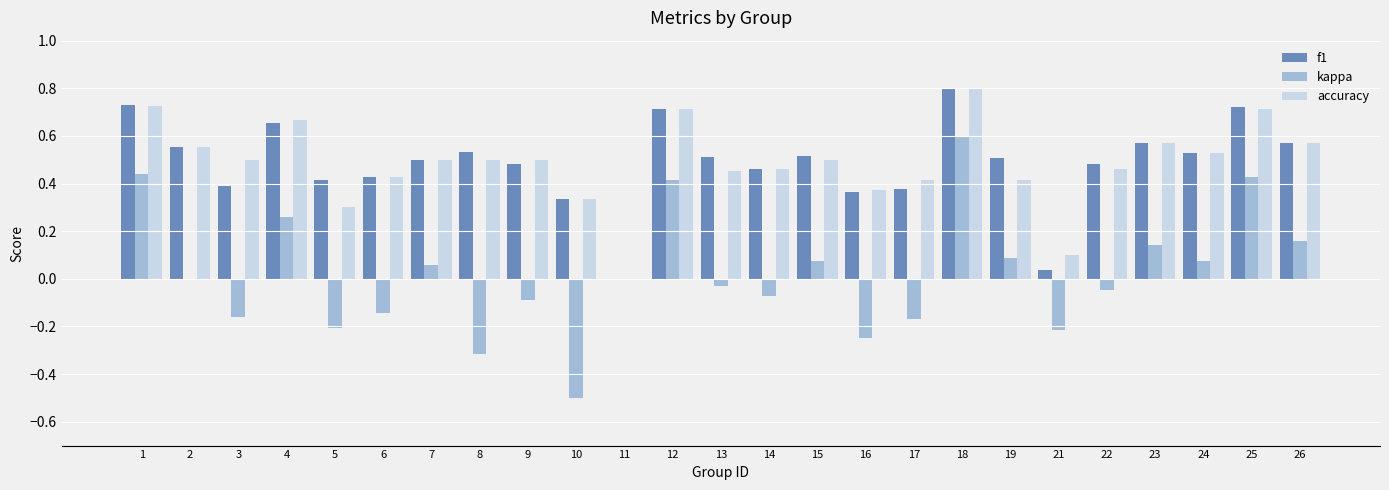

How many accuracy values are between 0 and 1?

25